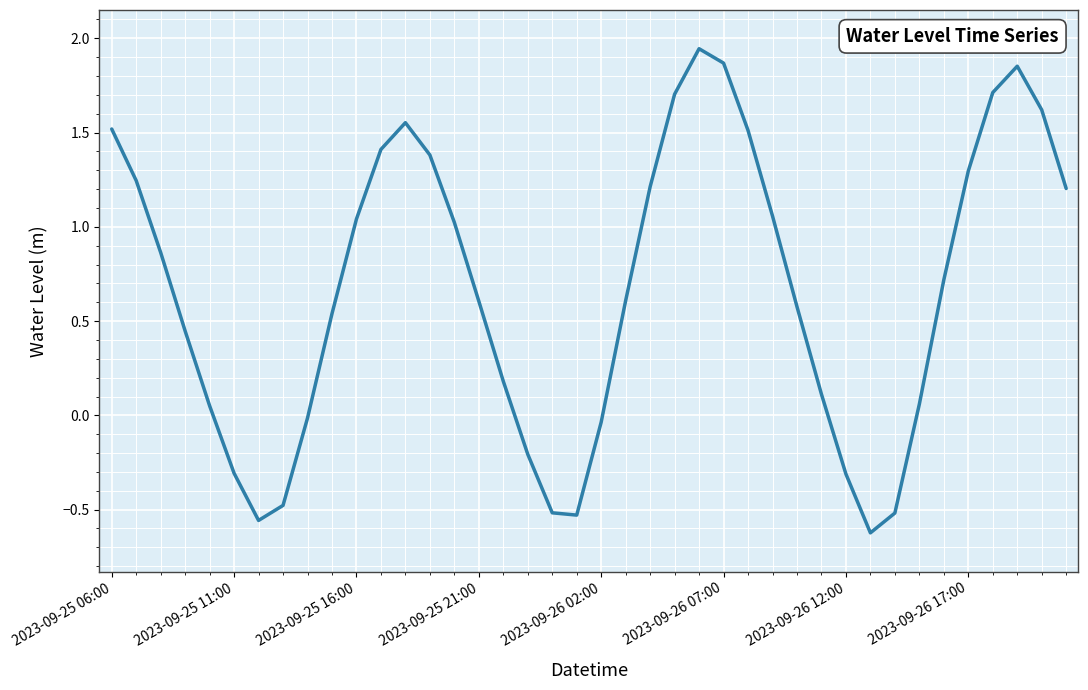

Is this an area chart (filled region under the line)?

No